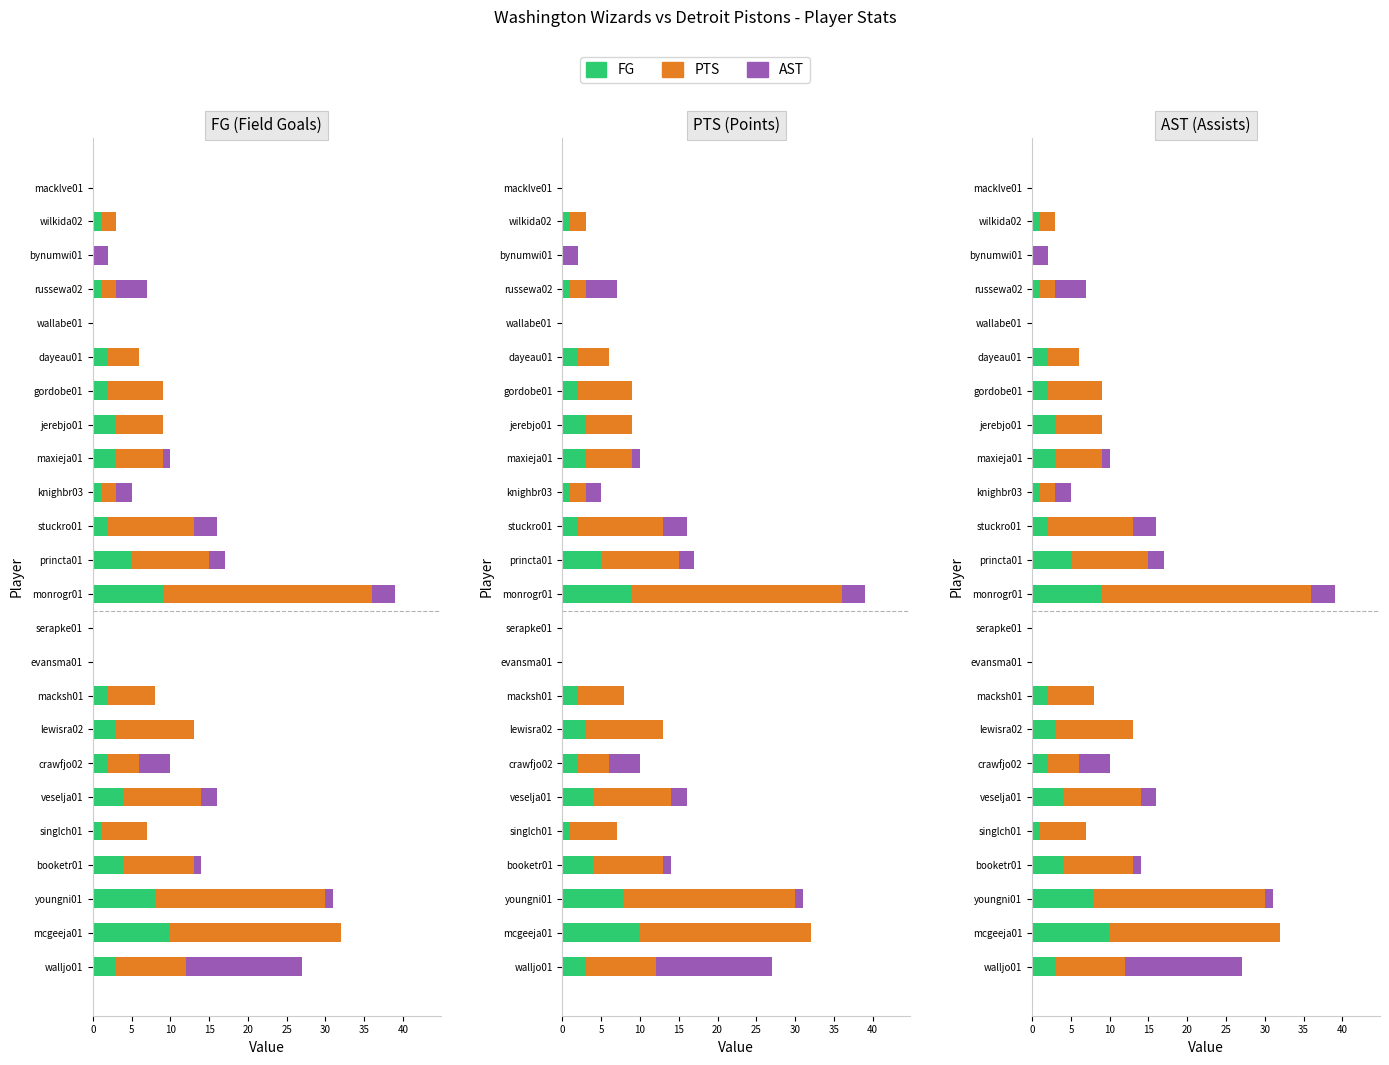

What is the label of the 10th bar from the right?

knighbr03